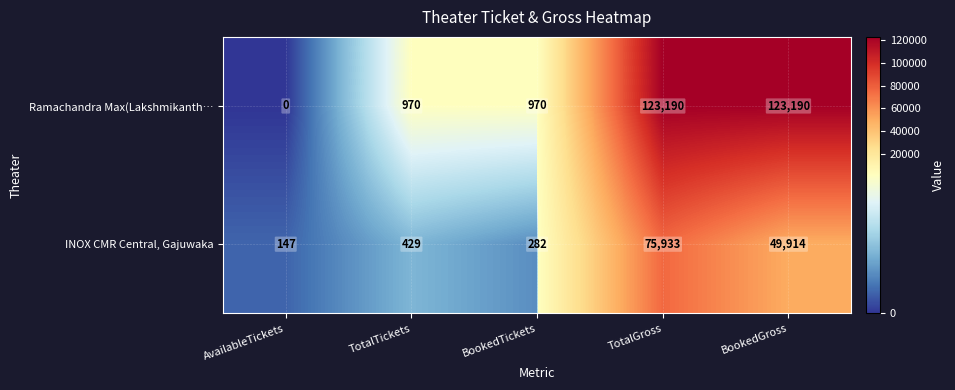

Count the number of categories in the chart.

5